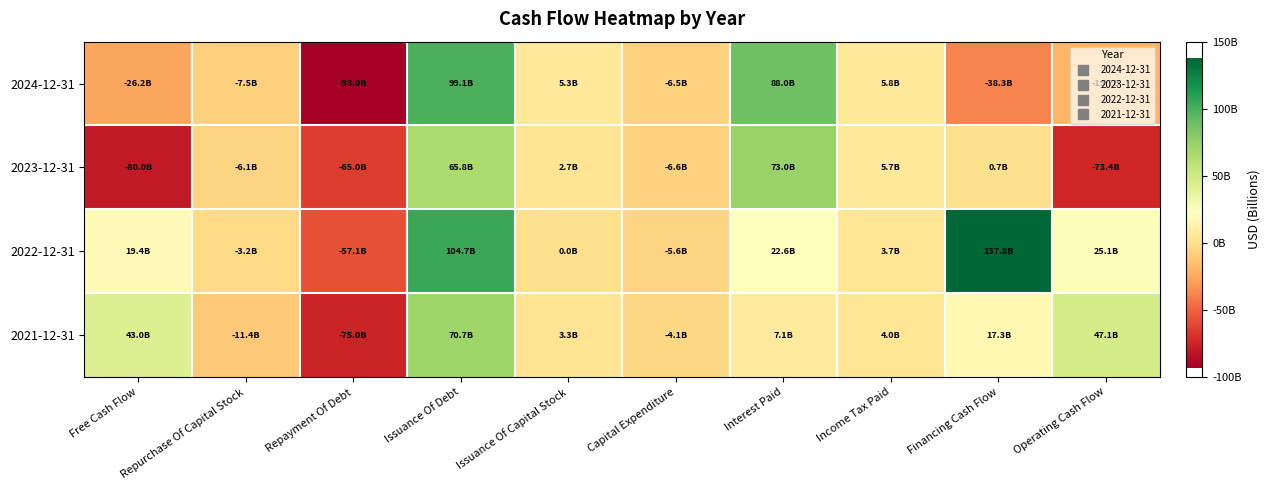

Reading right to left, list all the values displayed in this chart.

2024-12-31: Operating Cash Flow=-19669000000	Financing Cash Flow=-38304000000	Income Tax Paid=5798000000	Interest Paid=88027000000	Capital Expenditure=-6500000000	Issuance Of Capital Stock=5282000000	Issuance Of Debt=99075000000	Repayment Of Debt=-92957000000	Repurchase Of Capital Stock=-7524000000	Free Cash Flow=-26169000000
2023-12-31: Operating Cash Flow=-73416000000	Financing Cash Flow=687000000	Income Tax Paid=5727000000	Interest Paid=72989000000	Capital Expenditure=-6583000000	Issuance Of Capital Stock=2739000000	Issuance Of Debt=65819000000	Repayment Of Debt=-64959000000	Repurchase Of Capital Stock=-6122000000	Free Cash Flow=-79999000000
2022-12-31: Operating Cash Flow=25069000000	Financing Cash Flow=137763000000	Income Tax Paid=3733000000	Interest Paid=22615000000	Capital Expenditure=-5632000000	Issuance Of Capital Stock=0	Issuance Of Debt=104748000000	Repayment Of Debt=-57085000000	Repurchase Of Capital Stock=-3250000000	Free Cash Flow=19437000000
2021-12-31: Operating Cash Flow=47090000000	Financing Cash Flow=17272000000	Income Tax Paid=4028000000	Interest Paid=7143000000	Capital Expenditure=-4119000000	Issuance Of Capital Stock=3300000000	Issuance Of Debt=70658000000	Repayment Of Debt=-74950000000	Repurchase Of Capital Stock=-11386000000	Free Cash Flow=42971000000